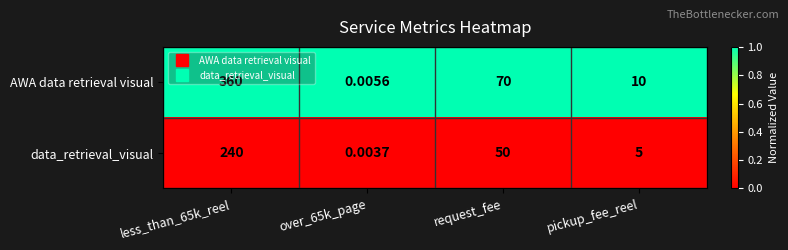

Which category has the highest value across all series?

less_than_65k_reel